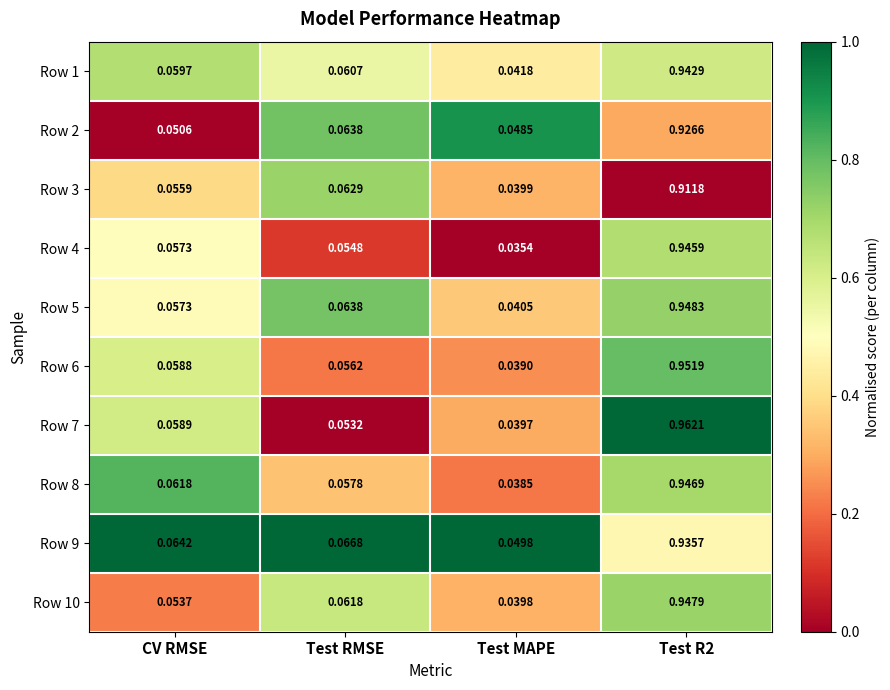

At which category is the sum across all series the highest?

Test R2